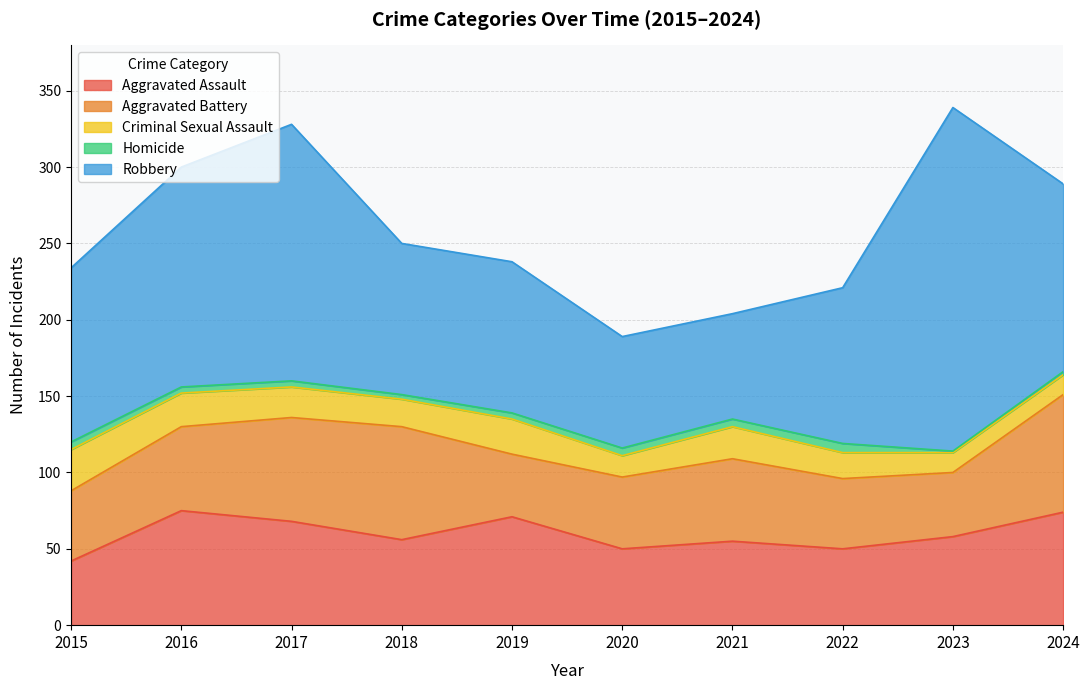

Is it true that Criminal Sexual Assault equals 18 at 2018?

True